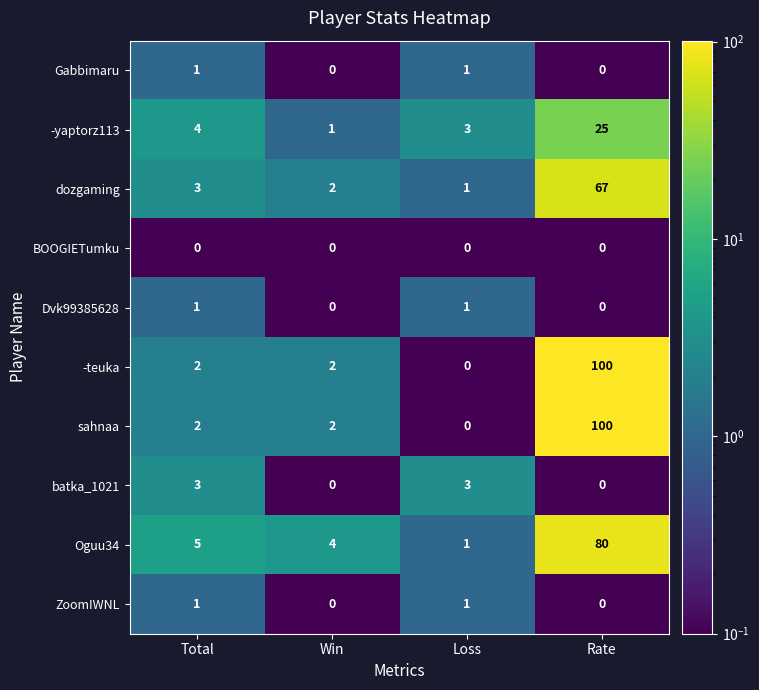

Is it true that Gabbimaru equals 0 at Win?

True